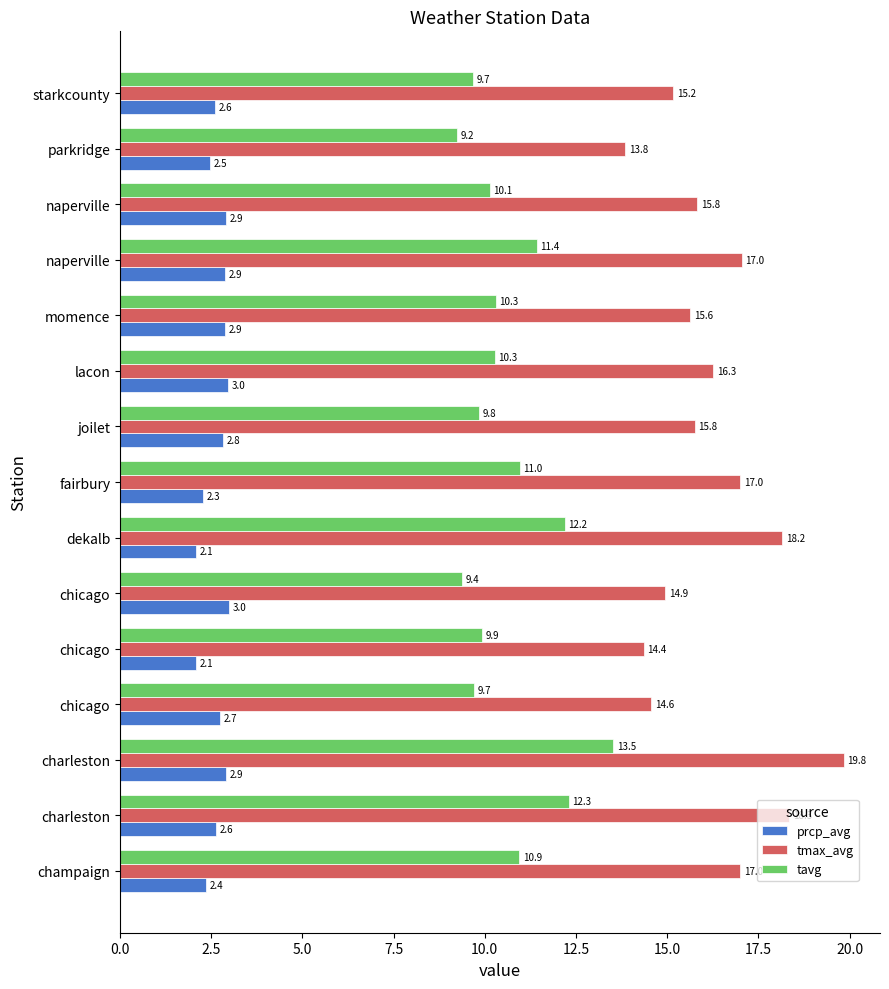

What is the minimum value for tmax_avg?

13.8